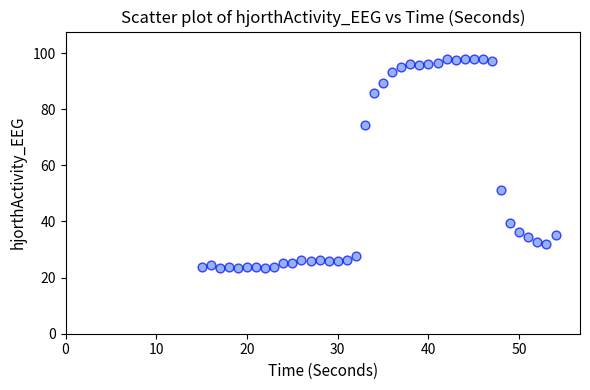

What is the range of X values (max minus min)?

39.0